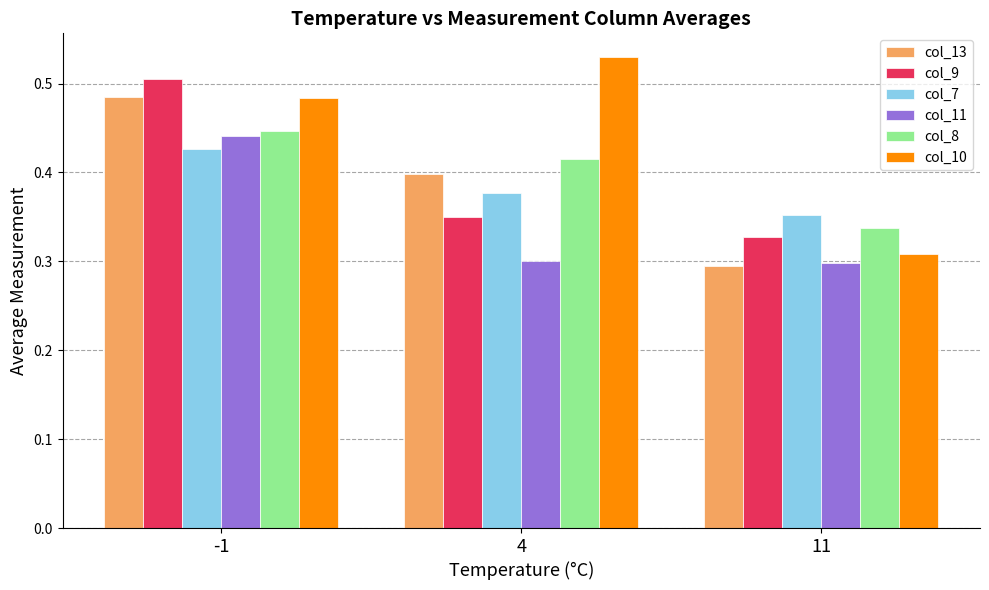

How many bars are there in total?

18